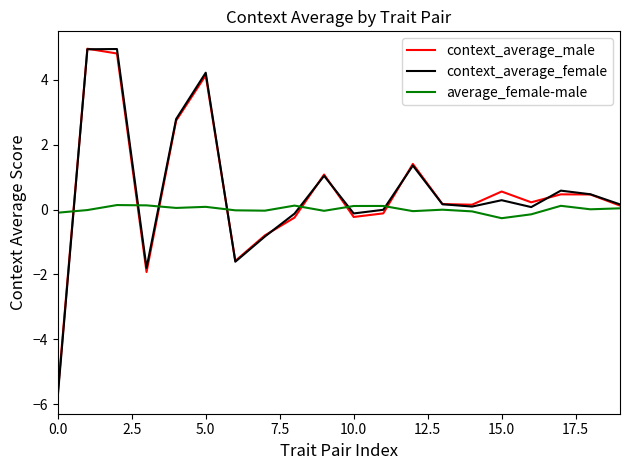

What is the sum of all average_female-male values?

0.2